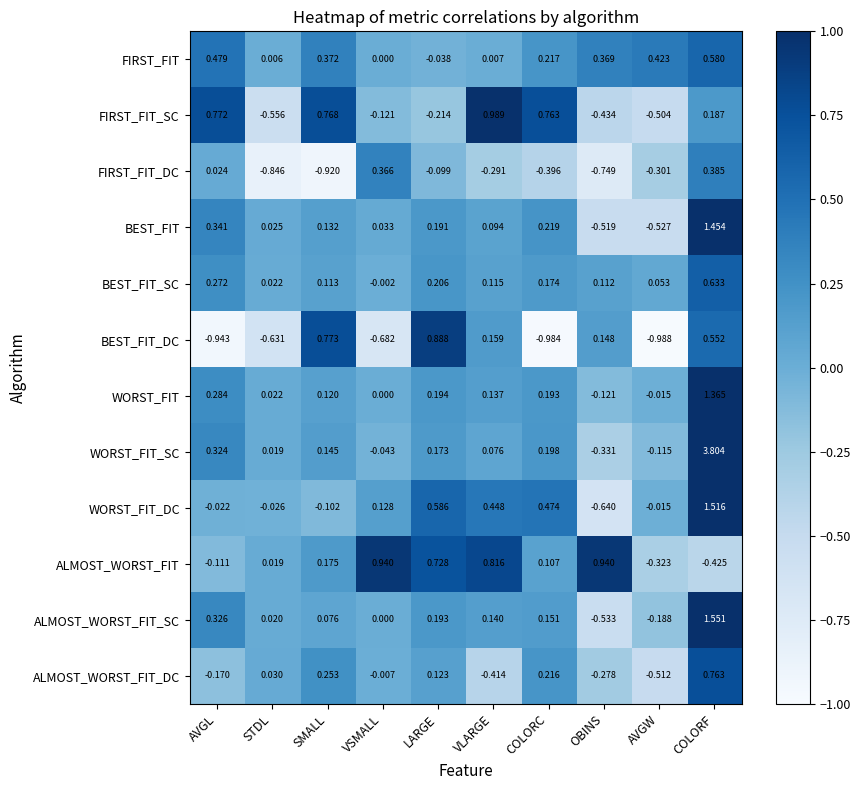

How many data points does each series have?

10